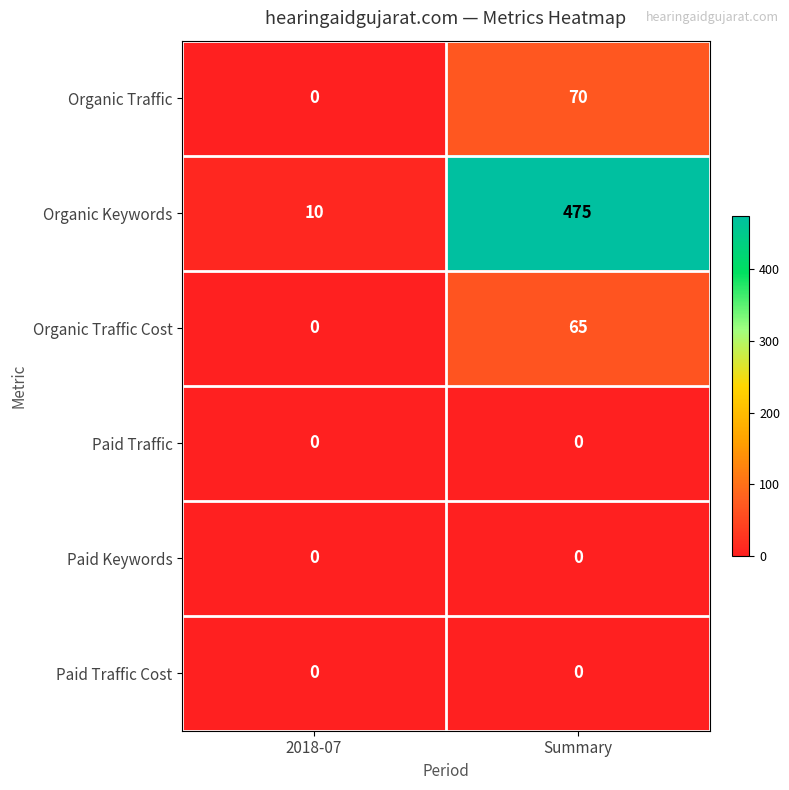

What is the difference between the maximum and minimum values in the Organic Traffic series?

70